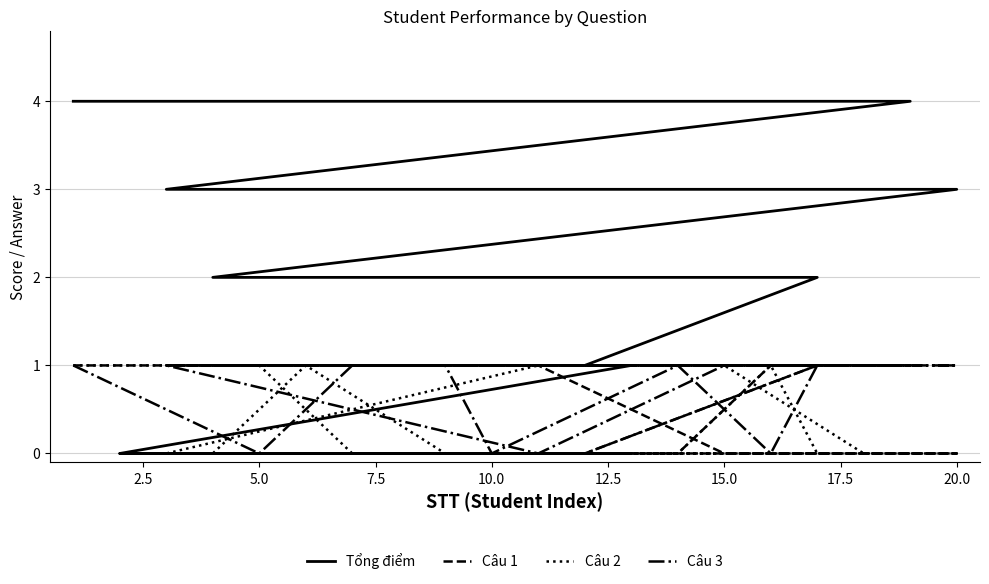

What is the total value across all series at 20.0?

4